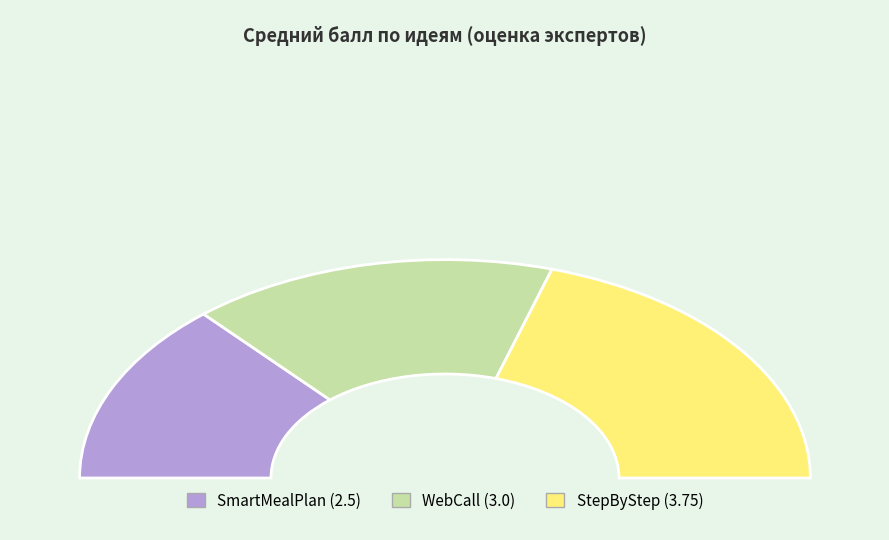

To the nearest percent, what is the average slice percentage?

33%